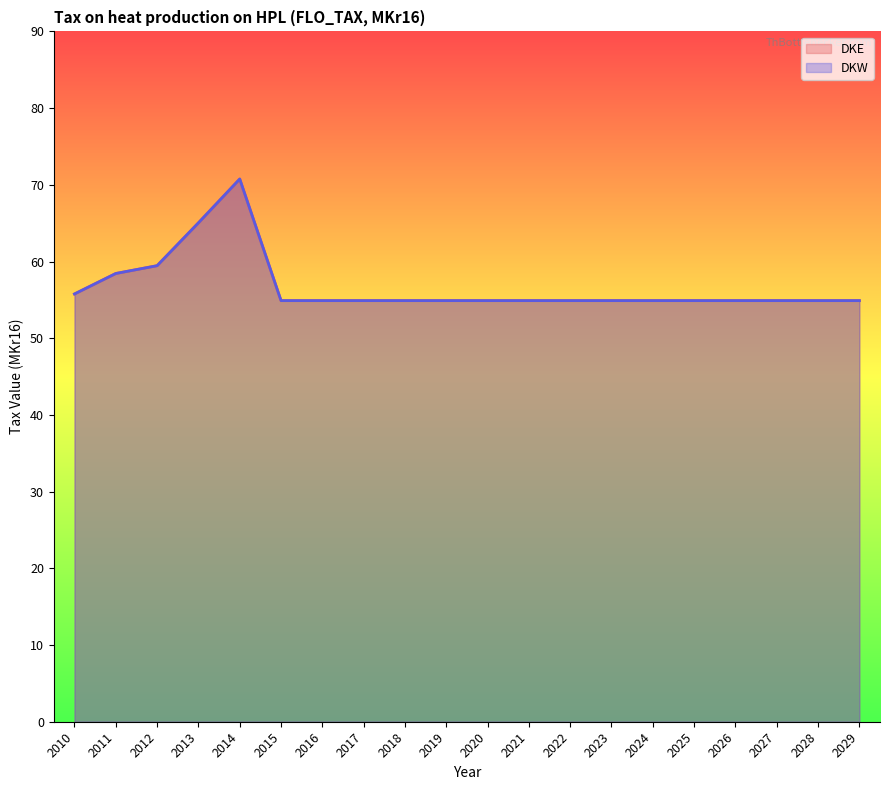

True or false: DKE and DKW cross at least once.

False